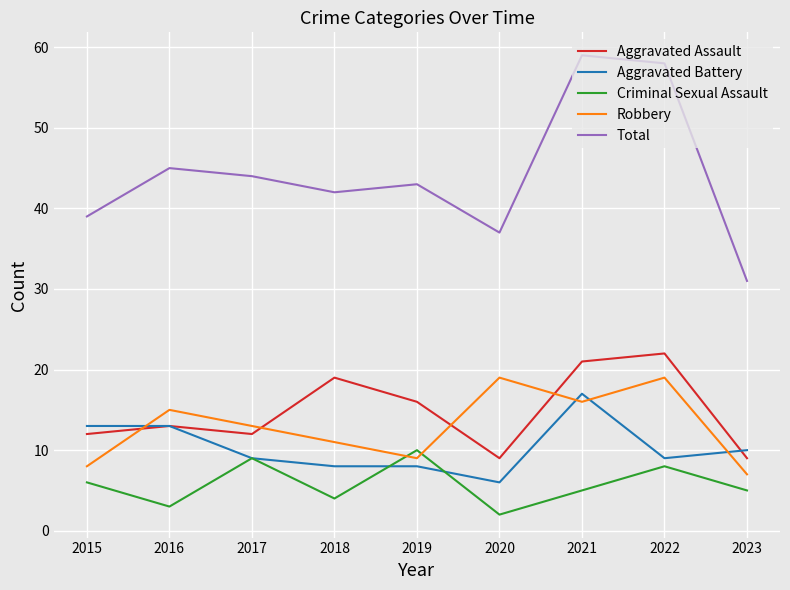

At how many categories does at least one series exceed 26?

9